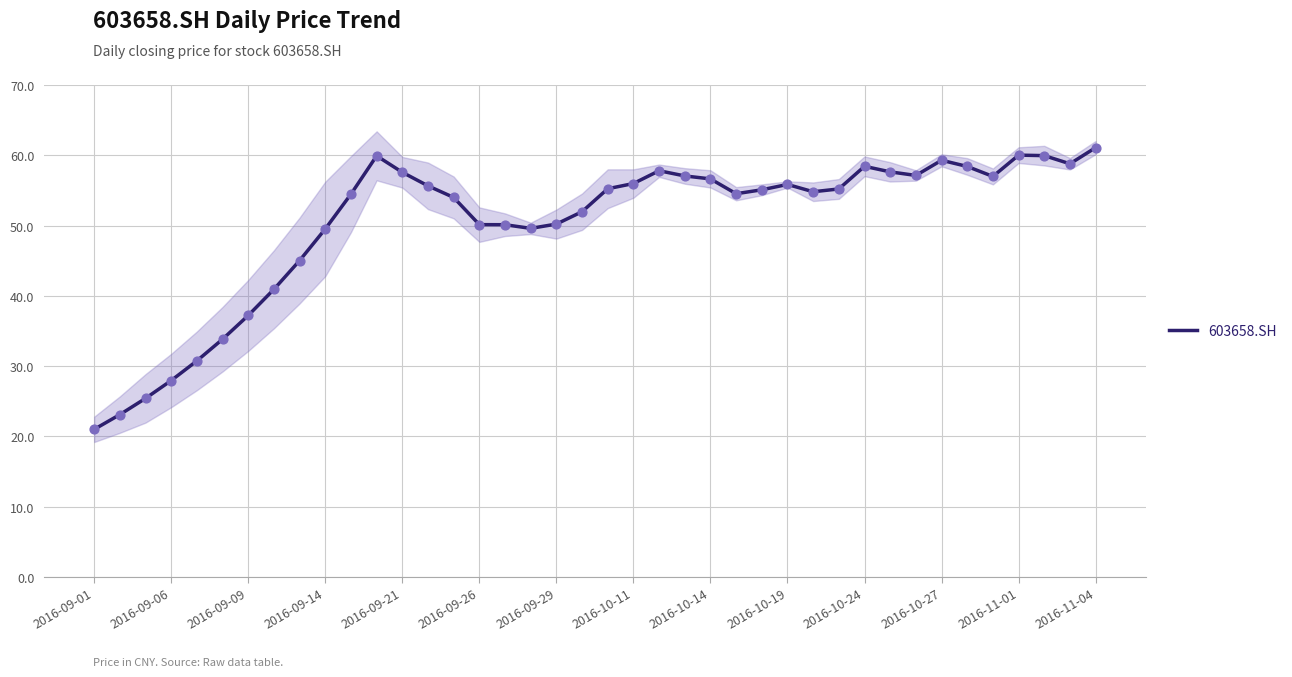

Which has a higher value, 17 or 2016-09-01?

17